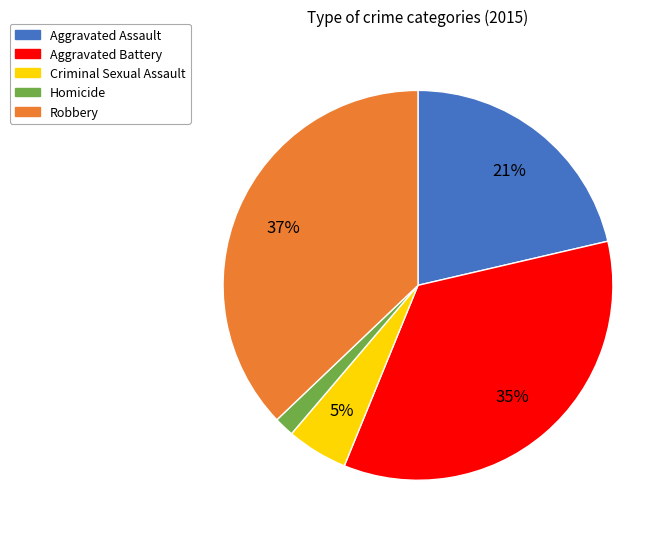

Which slice is the largest?

Robbery